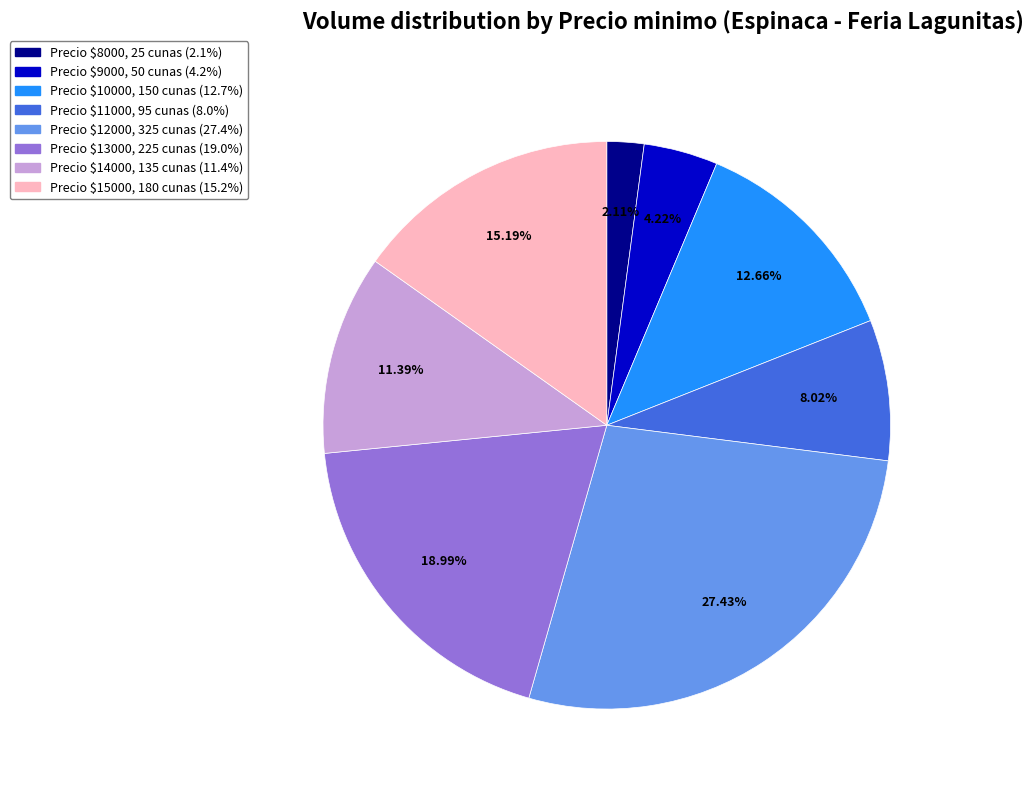

Is there any slice that represents more than half of the pie?

No